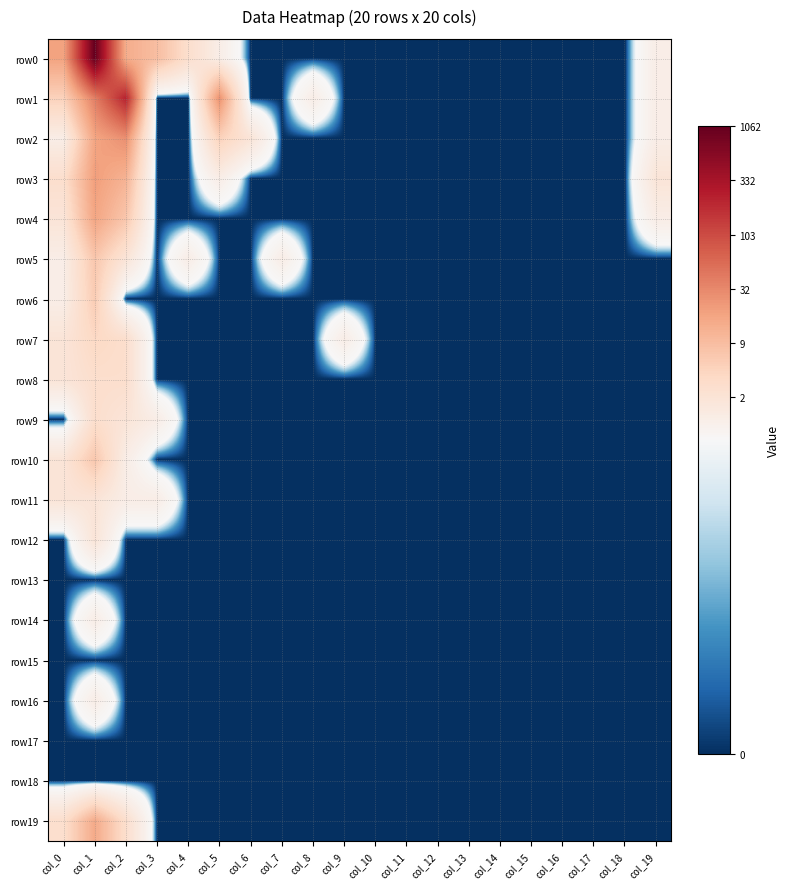

What is the total value across all series at col_9?

0.7